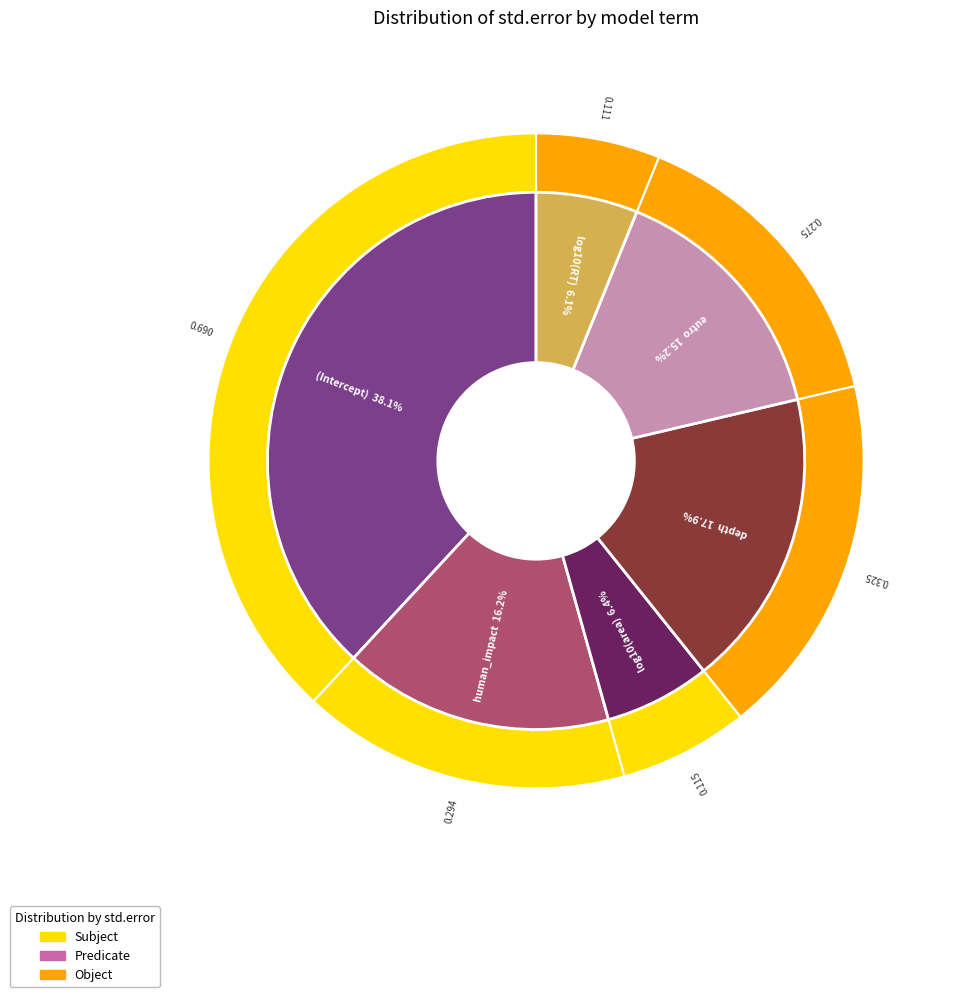

Is the sum of human_impact and (Intercept) greater than half?

Yes